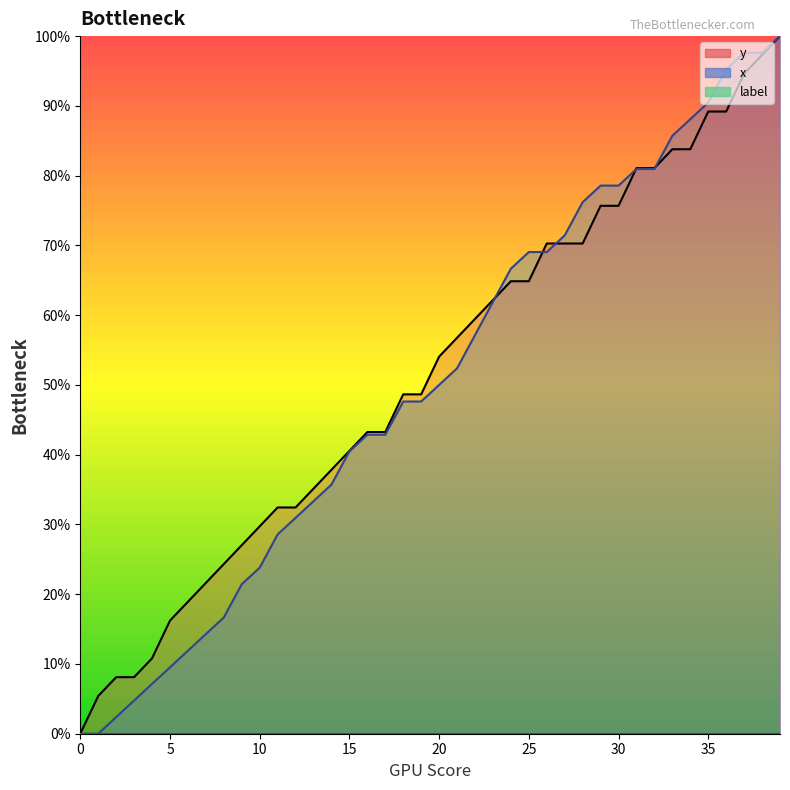

True or false: x_line and label_line cross at least once.

False